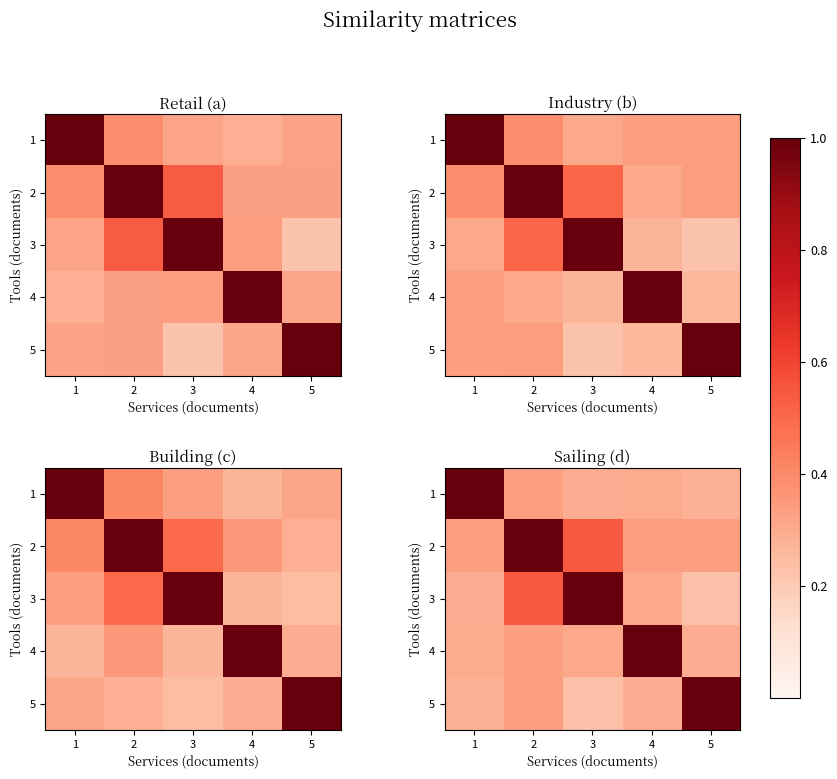

What is the minimum value shown in the chart?

0.2